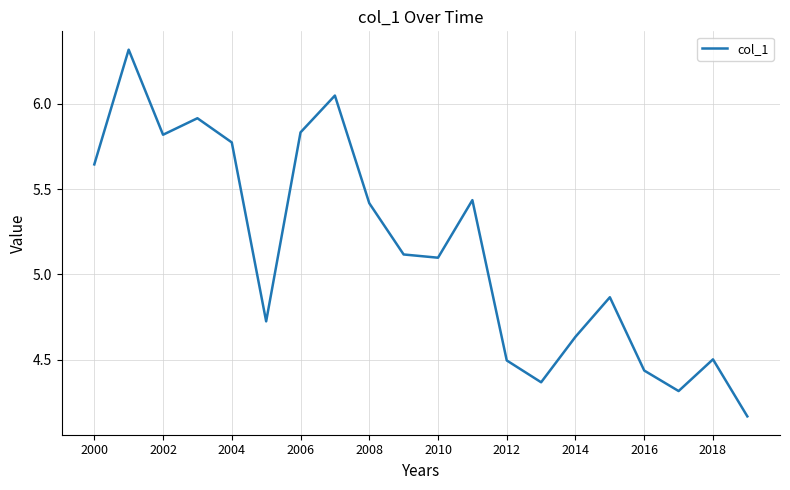

What is the difference between the maximum and minimum values?

2.1